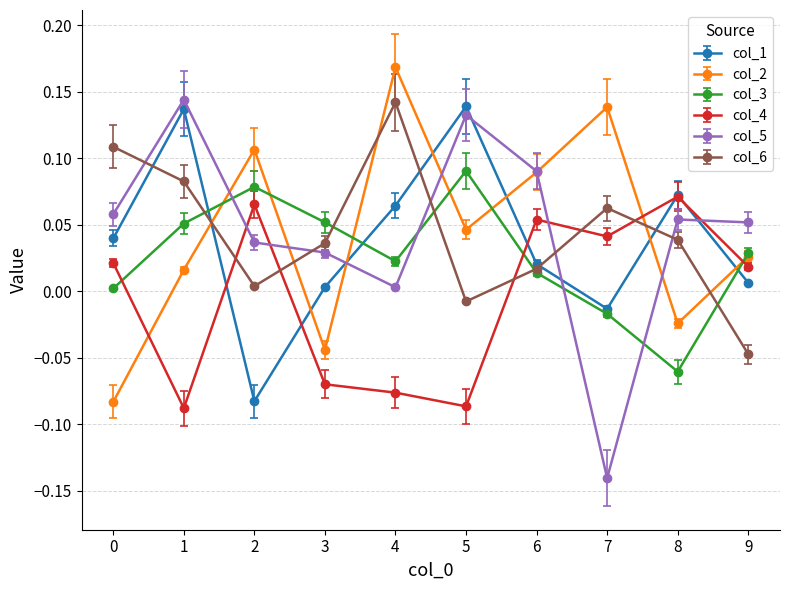

Which series has the widest spread of values?

col_5